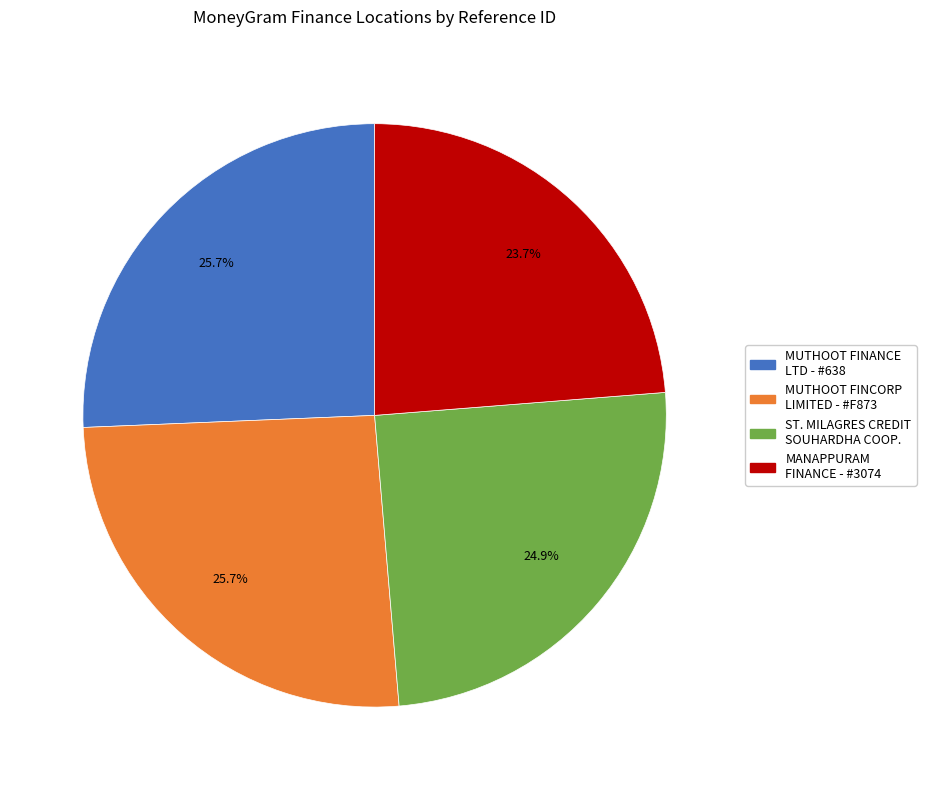

Does any single category account for the majority?

No